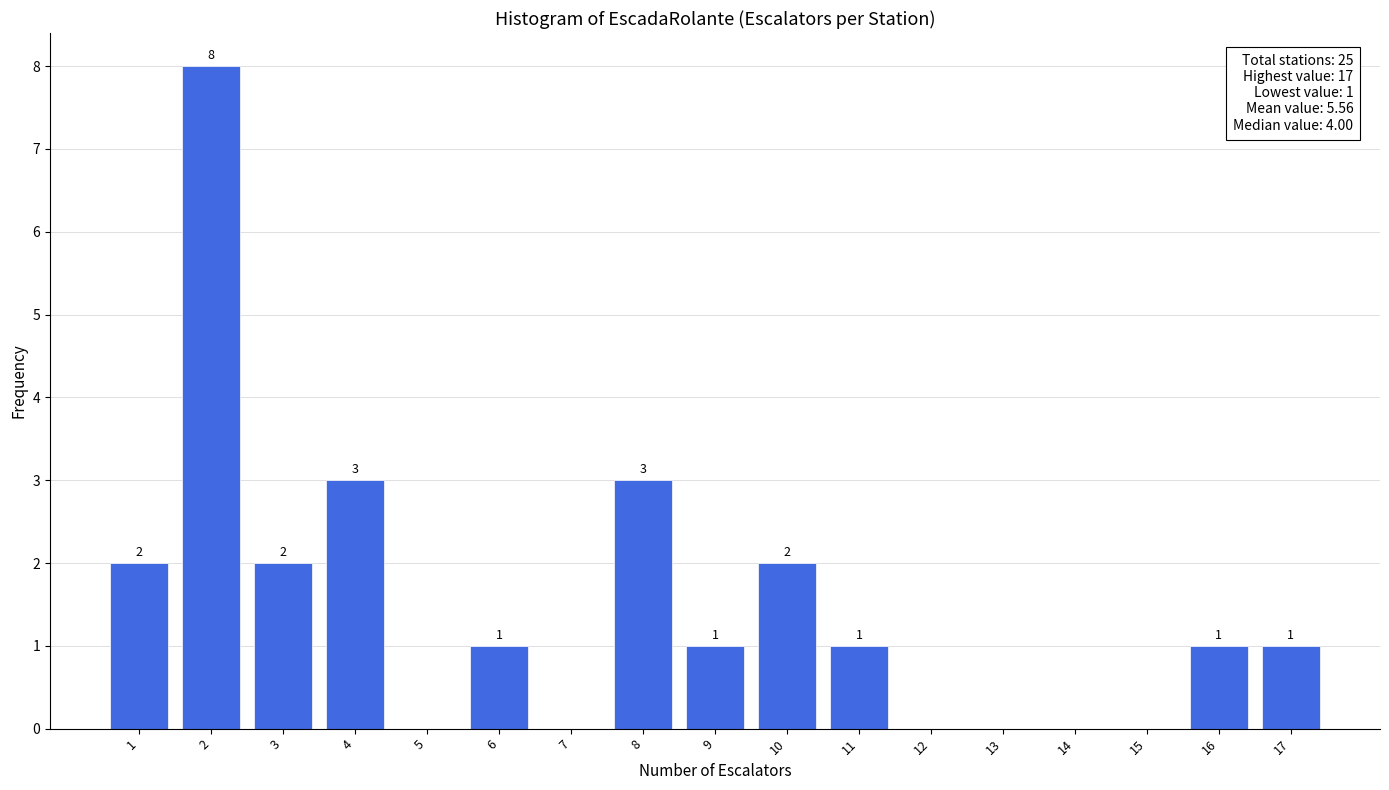

Over which range of the x-axis is the bar tallest?

1.5 to 2.5